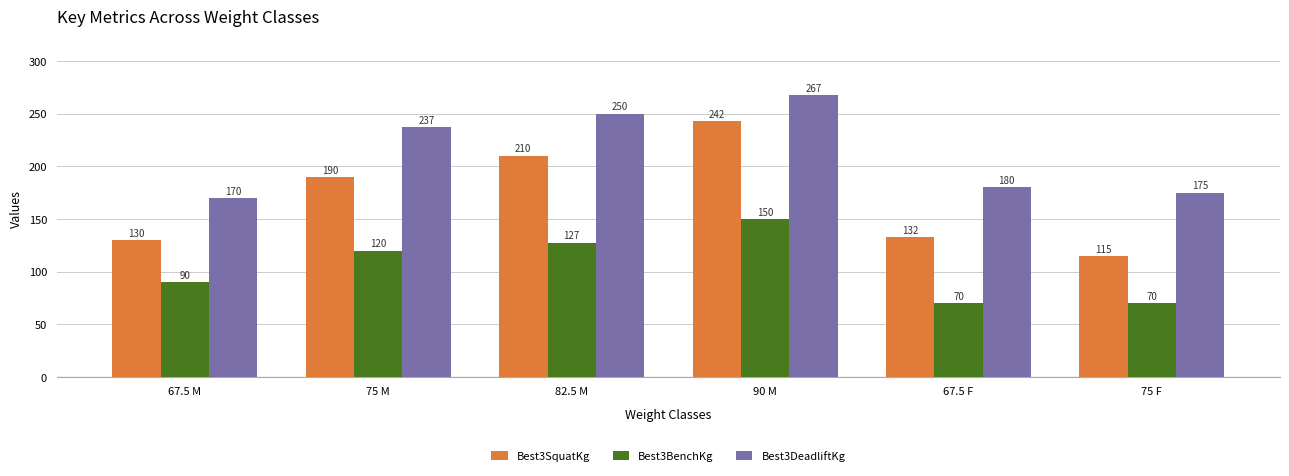

Between 75 M and 75 F, which series saw the biggest shift?

Best3SquatKg